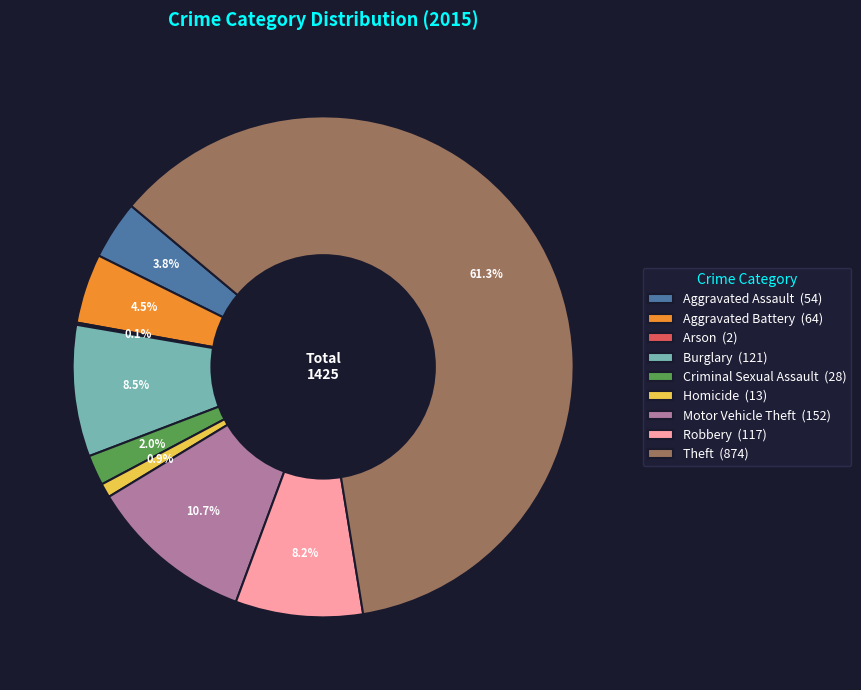

To the nearest percent, what is the combined percentage of Aggravated Assault and Theft?

65%